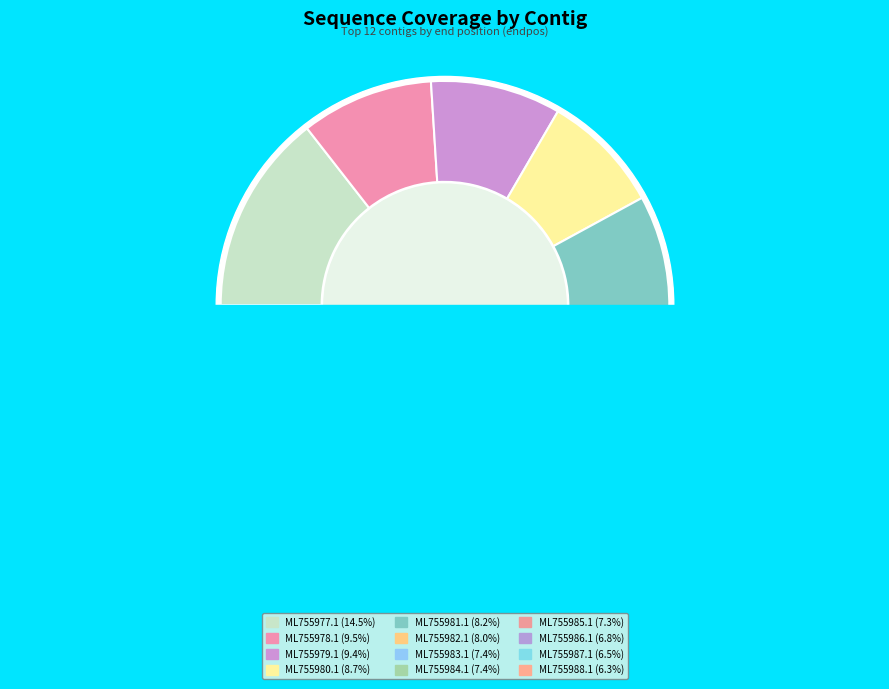

Is there a majority slice in this chart?

No